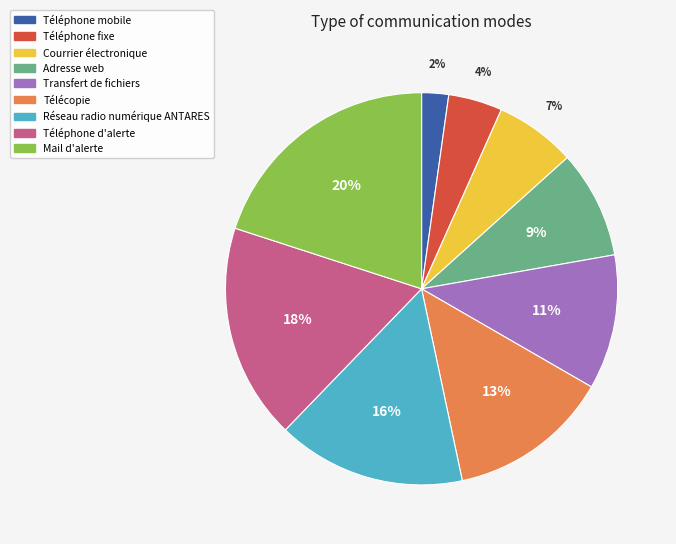

Which has a higher value, Transfert de fichiers or Télécopie?

Télécopie